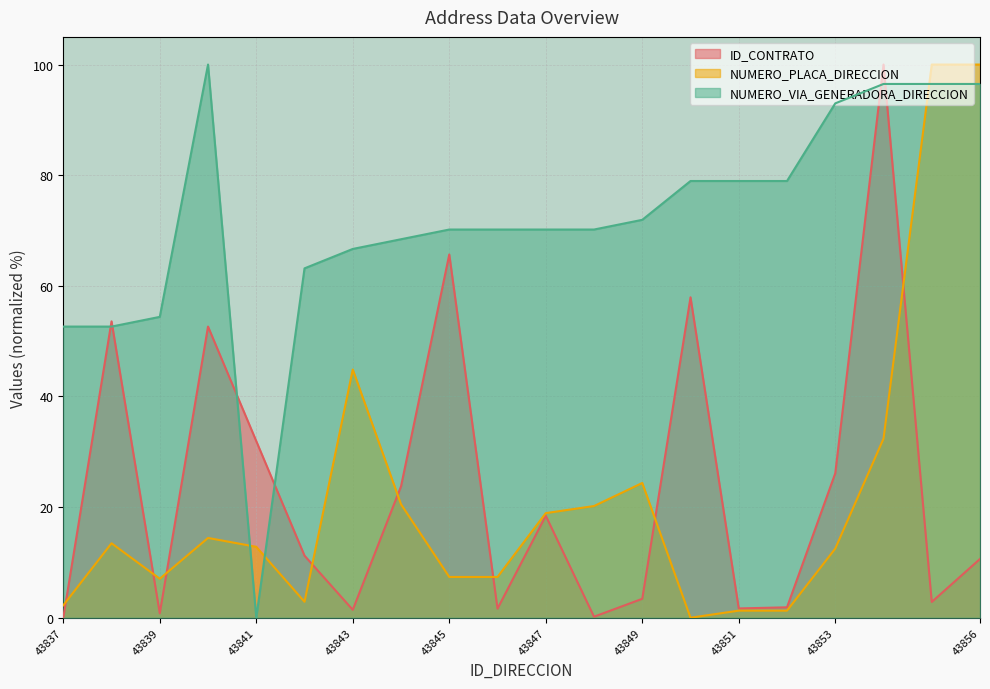

True or false: NUMERO_PLACA_DIRECCION has a value of 20.2 at 43848.

True